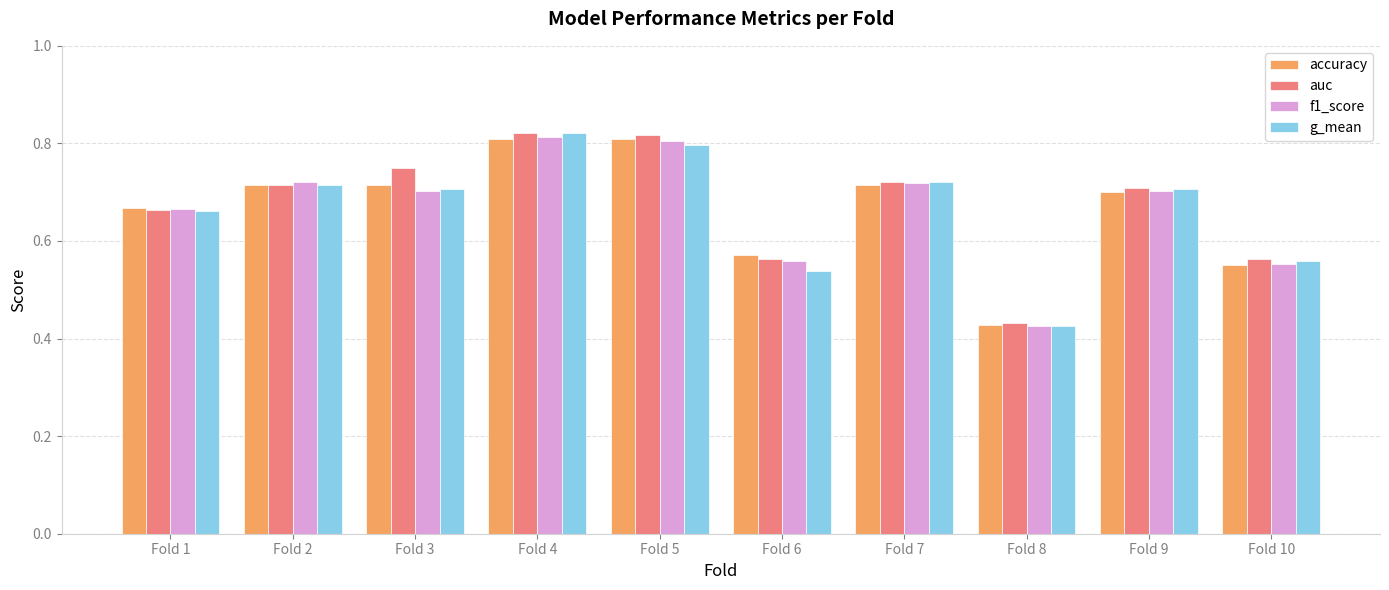

How many distinct data groups are displayed?

4